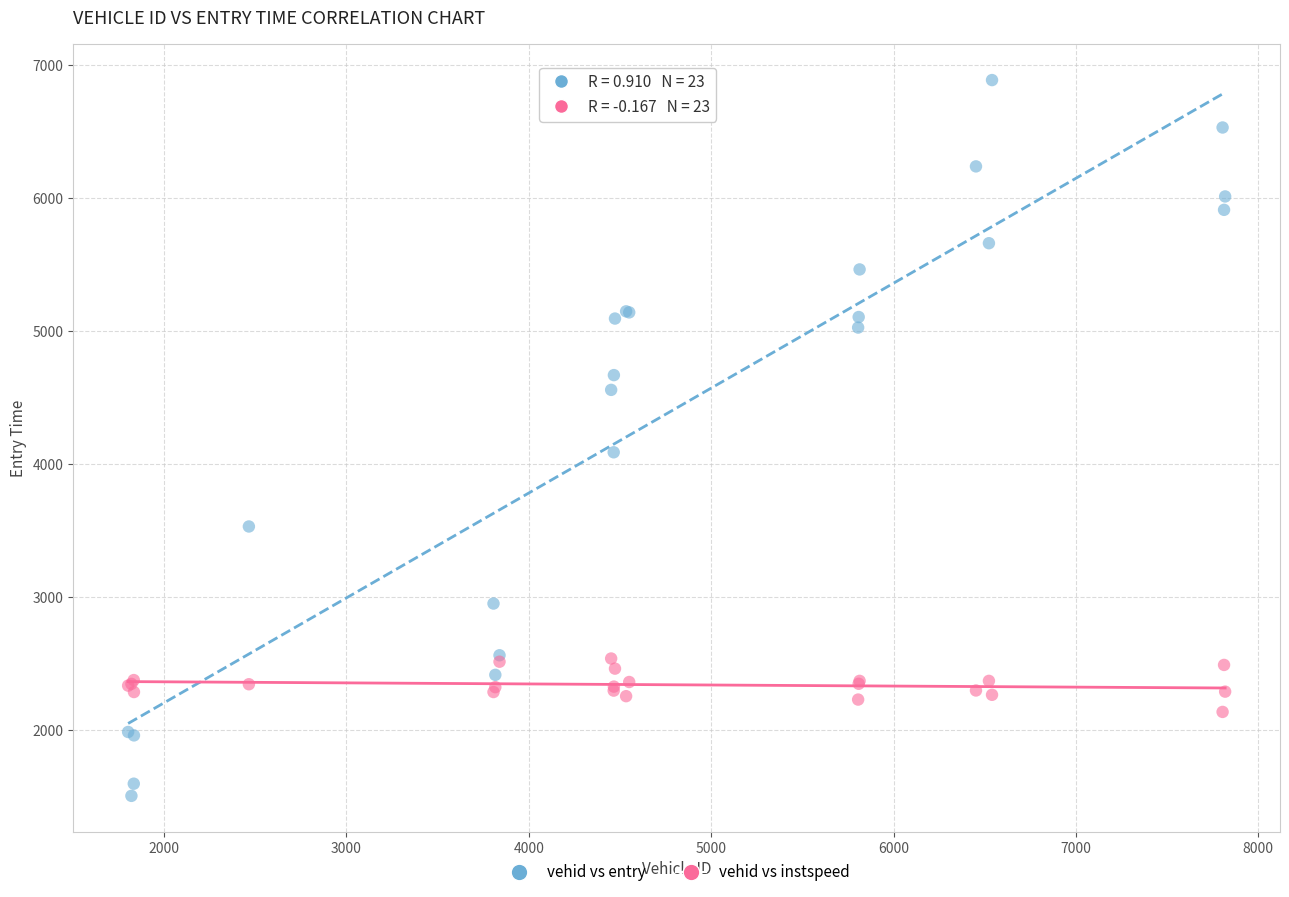

What are all the series names shown in the legend?

vehid vs entry, vehid vs instspeed